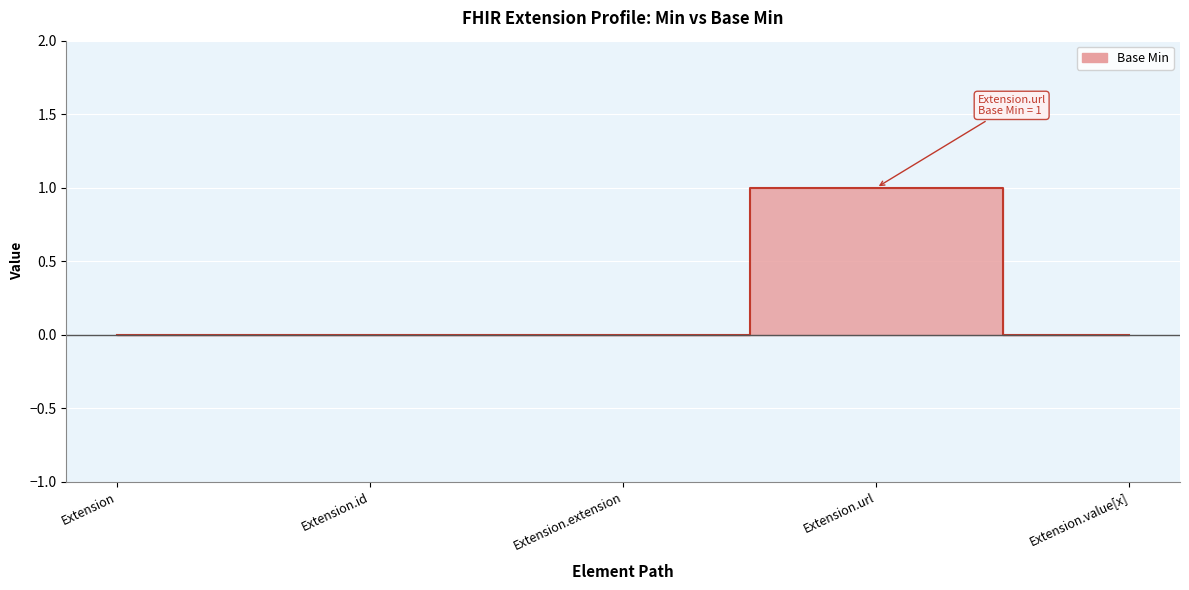

Reading right to left, what are all the values shown in this chart?

0	1	0	0	0